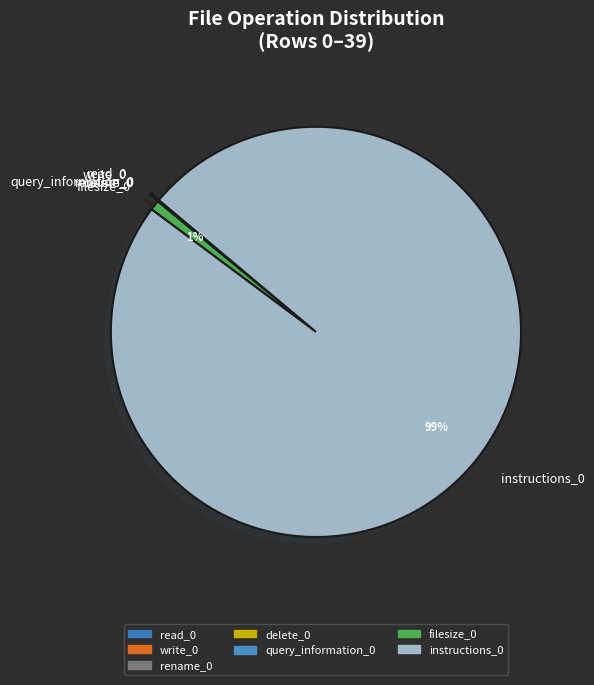

True or false: instructions_0 accounts for 99% of the total.

True